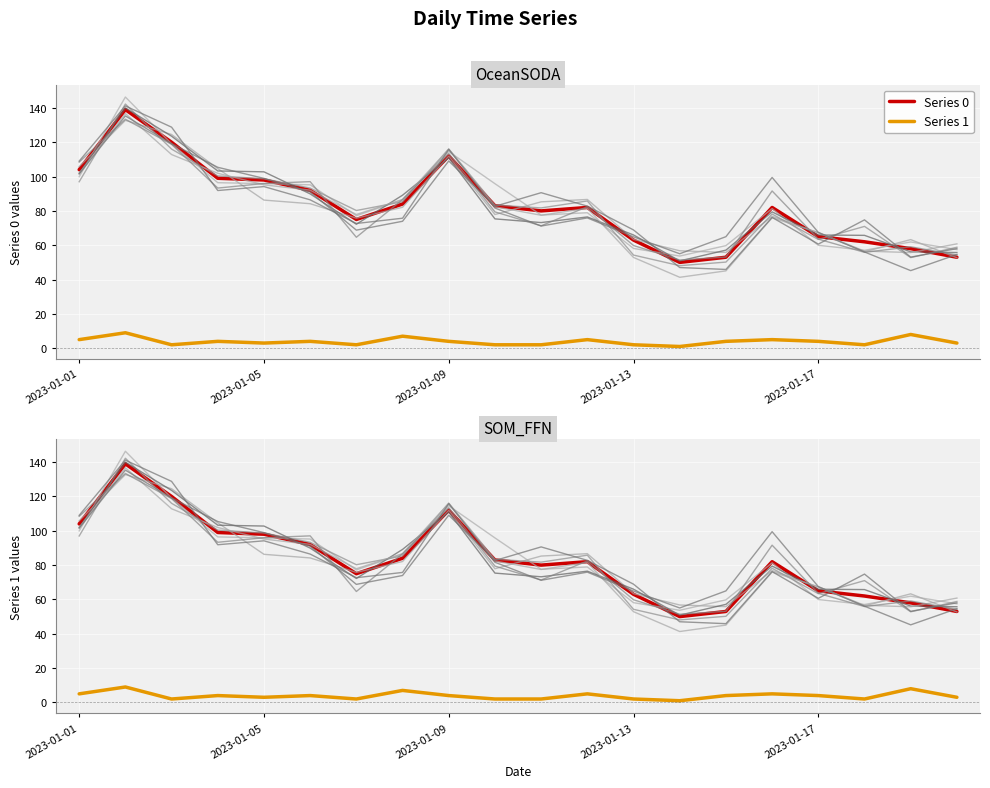

Is this an area chart (filled region under the line)?

No